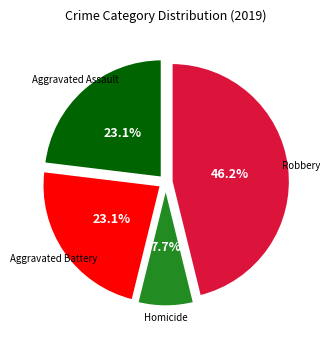

How many segments does this pie chart have?

4